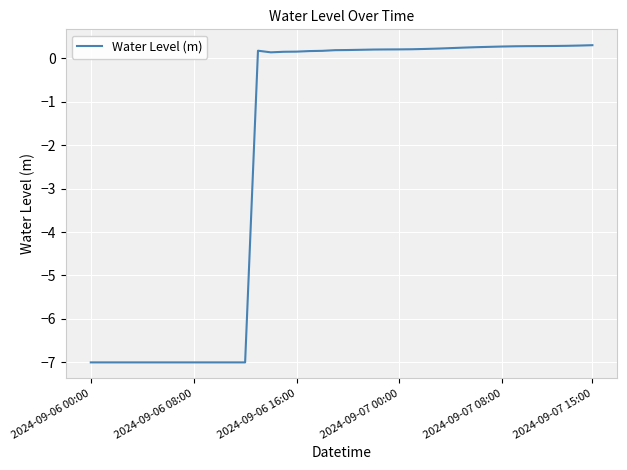

What is the maximum value shown in the chart?

0.3